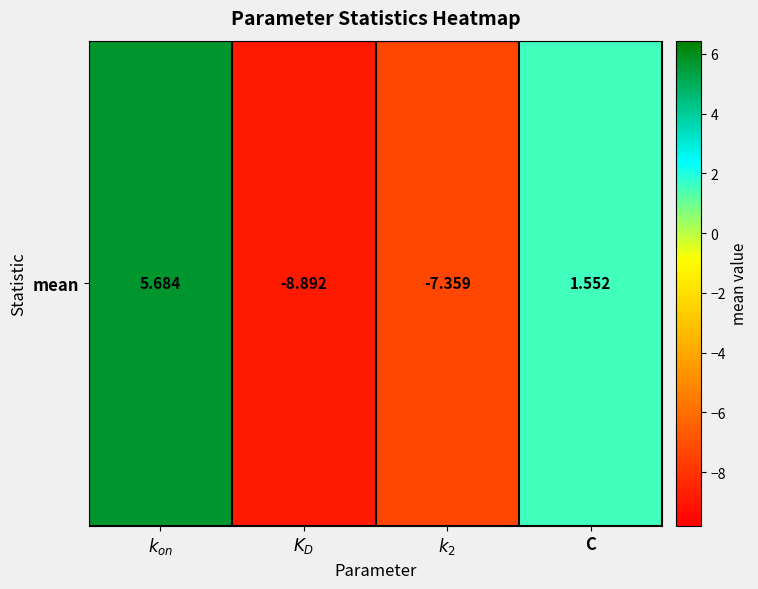

What is the difference between the values at $k_{on}$ and $k_2$?

13.0